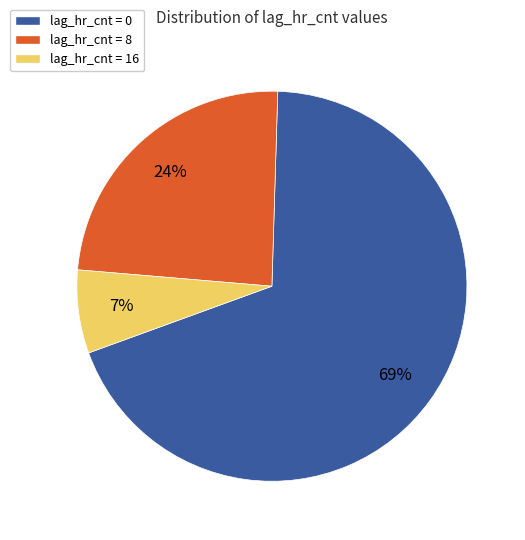

True or false: lag_hr_cnt = 0 accounts for 69% of the total.

True